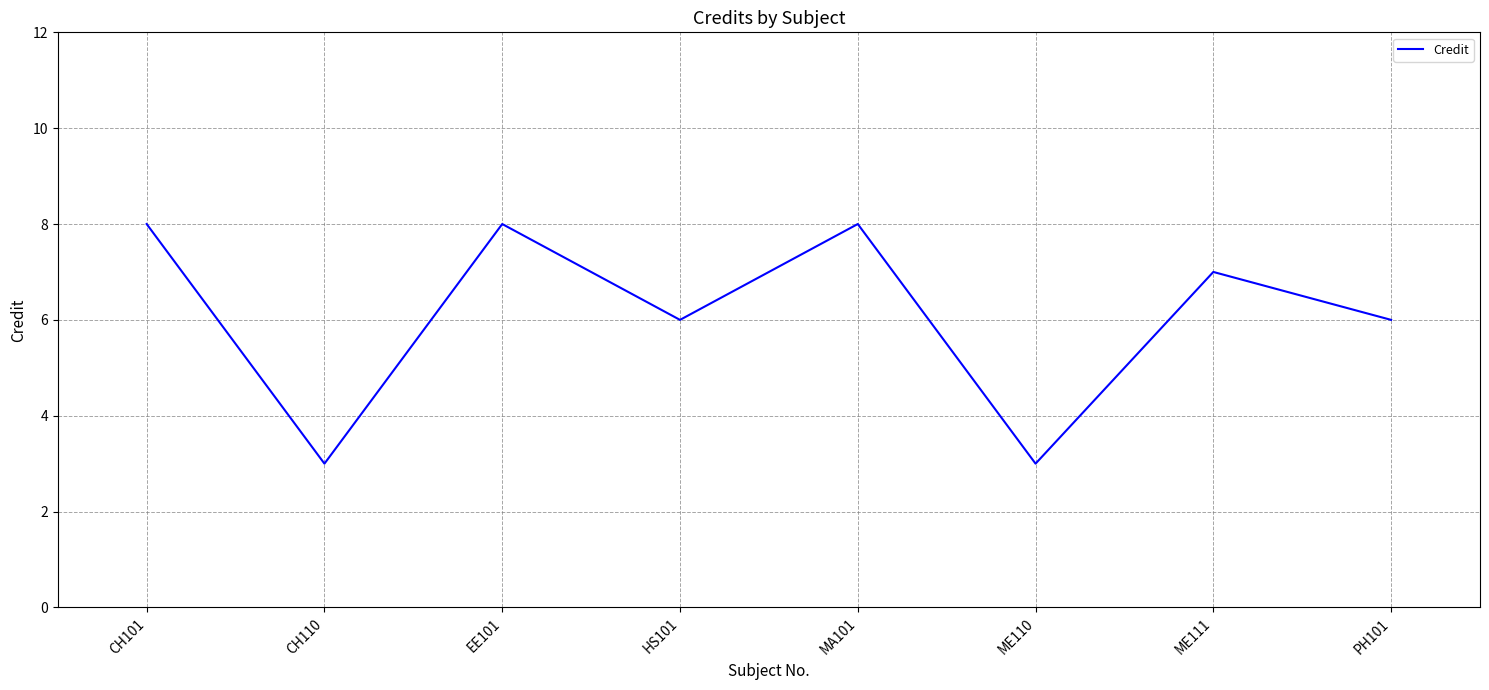

What position from the left is HS101?

4